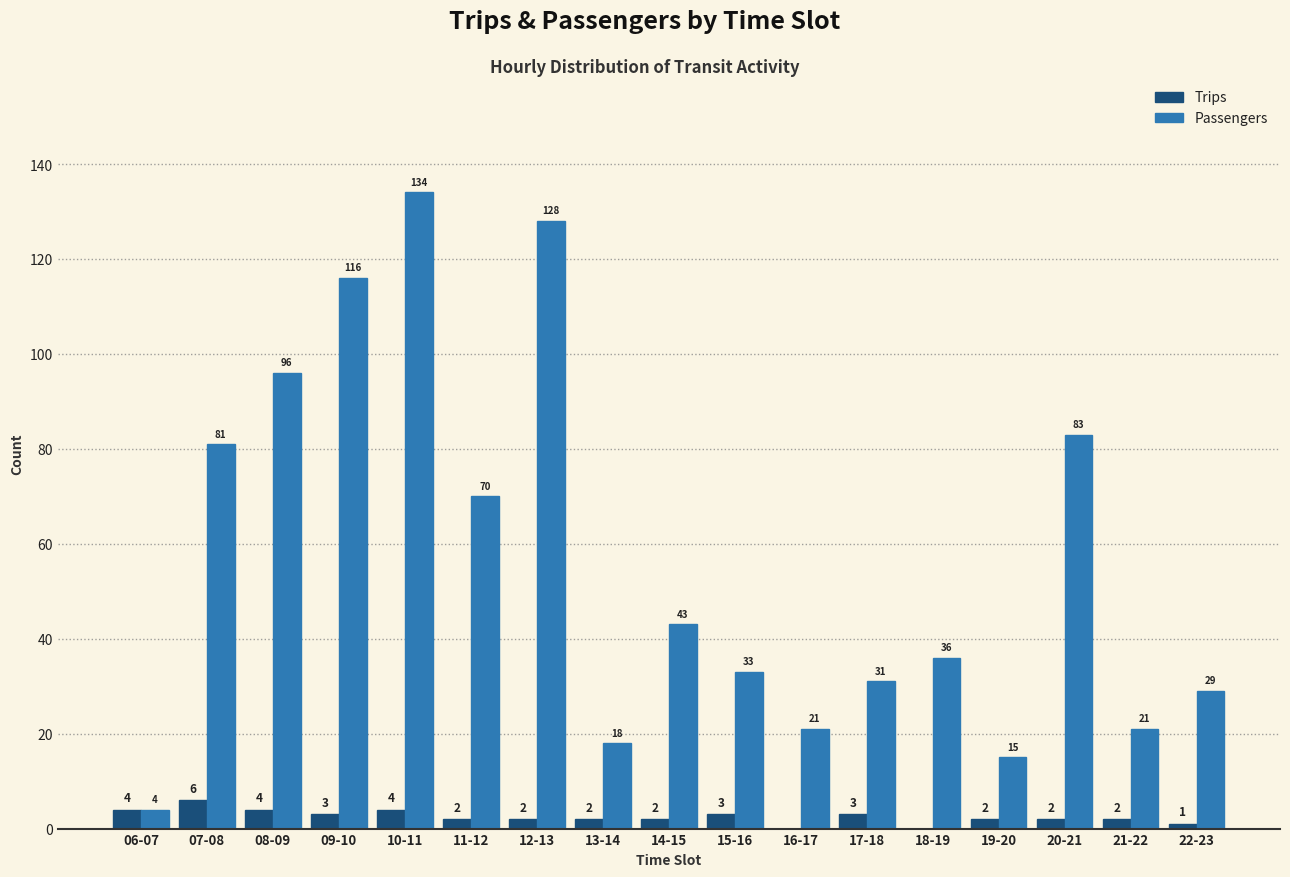

What are all the series names shown in the legend?

Trips, Passengers